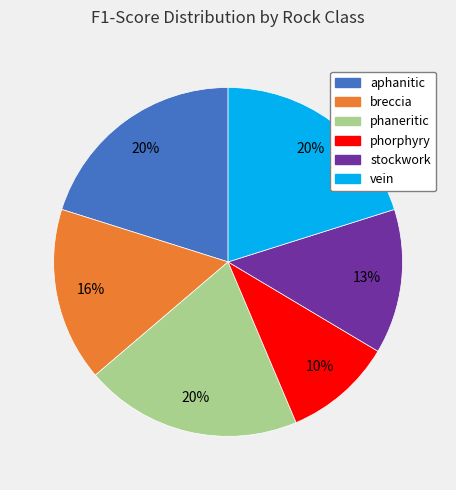

Is there a majority slice in this chart?

No